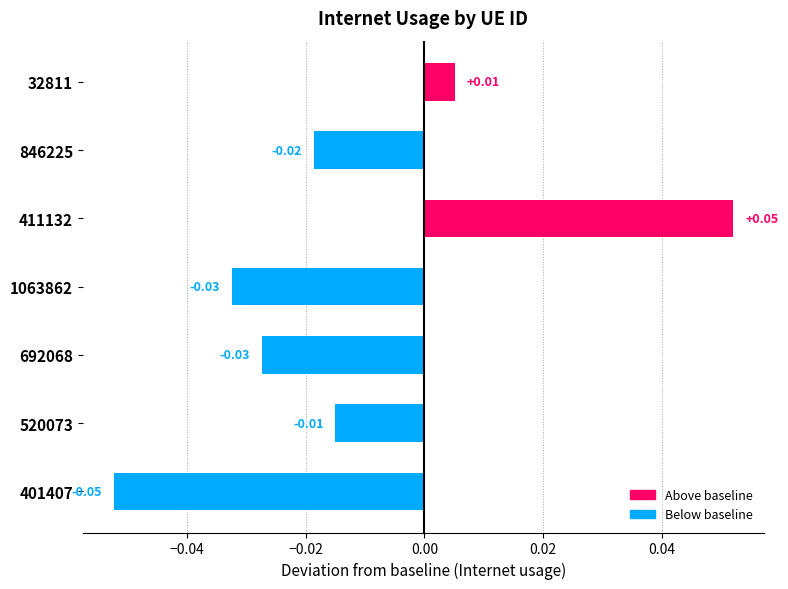

What is the change in value from 401407 to 411132?

+0.1